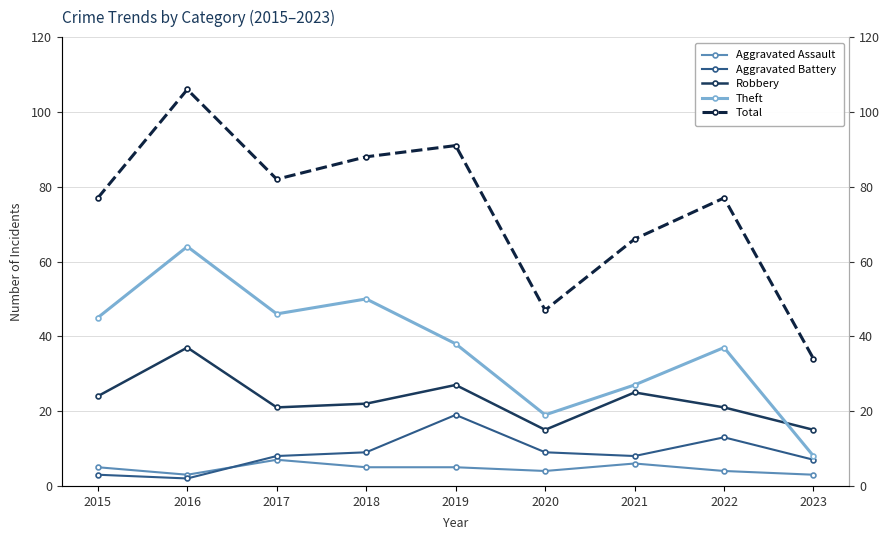

Is this an area chart (filled region under the line)?

No